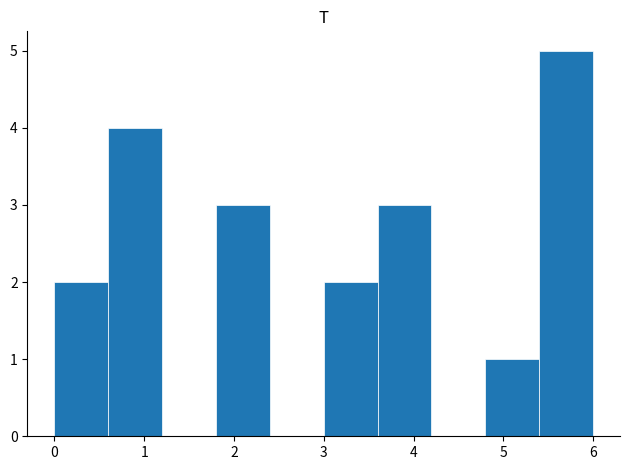

Over which range of the x-axis is the bar tallest?

5.4 to 6.0